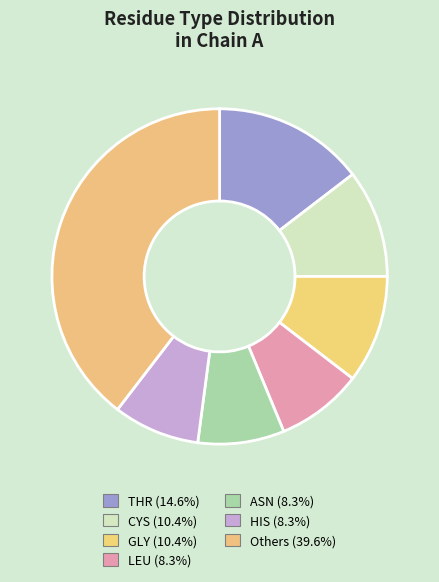

How many slices are in this pie chart?

7